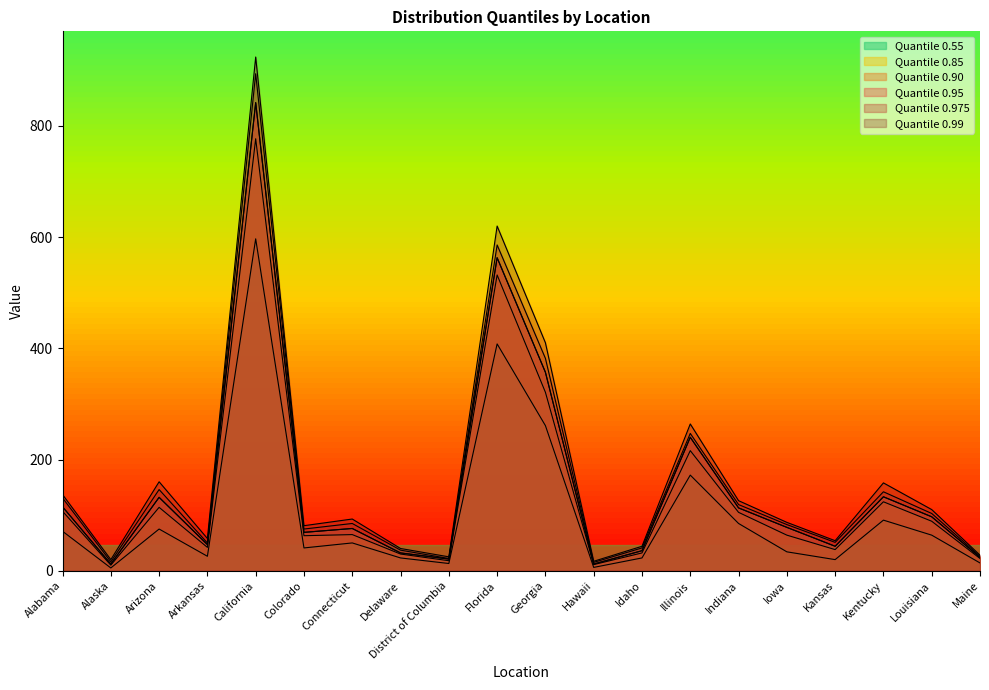

At how many categories does at least one series exceed 746?

1